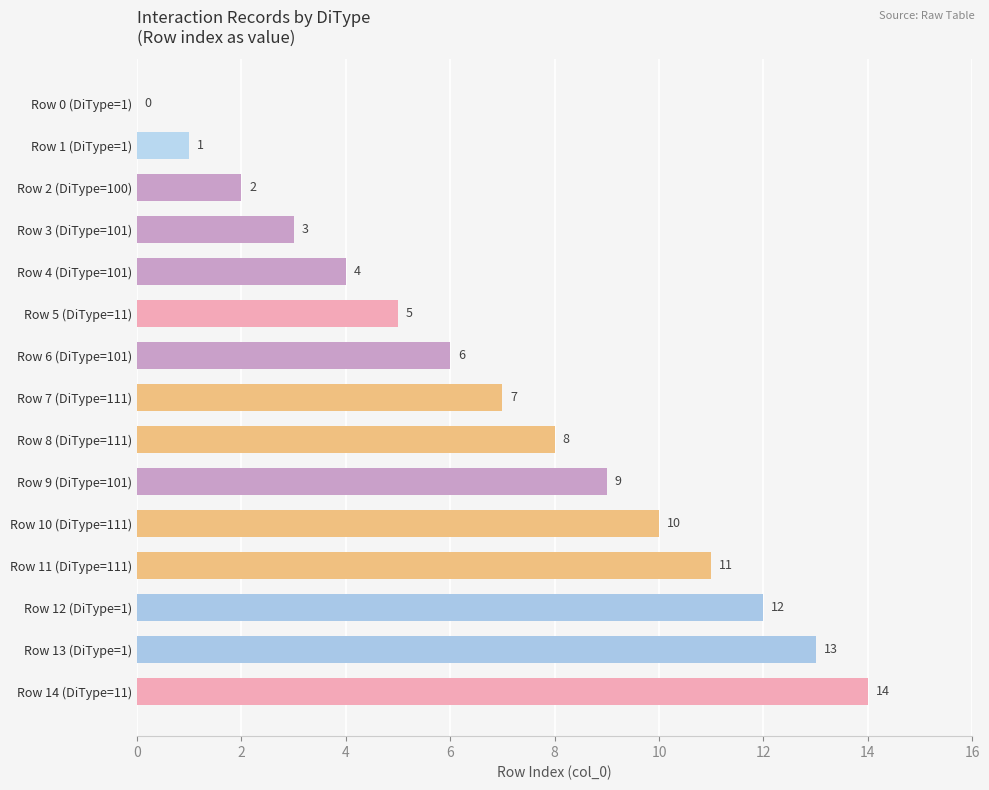

Which has a higher value, Row 5 (DiType=11) or Row 3 (DiType=101)?

Row 5 (DiType=11)